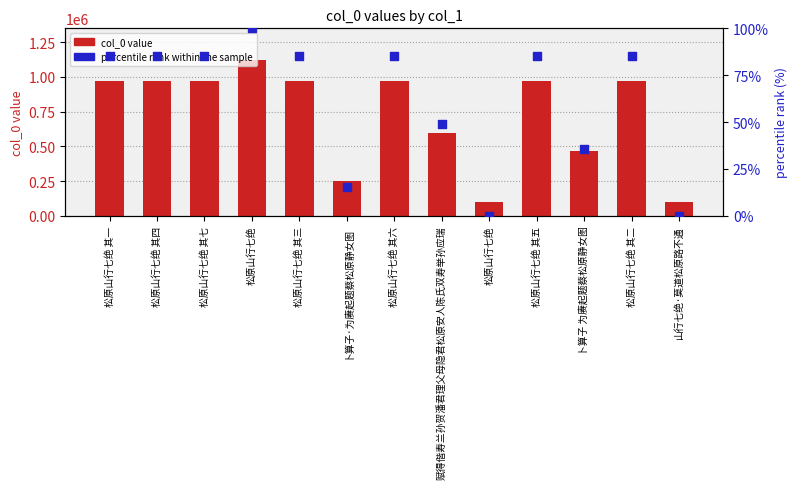

At how many categories does at least one series exceed 1068569?

1